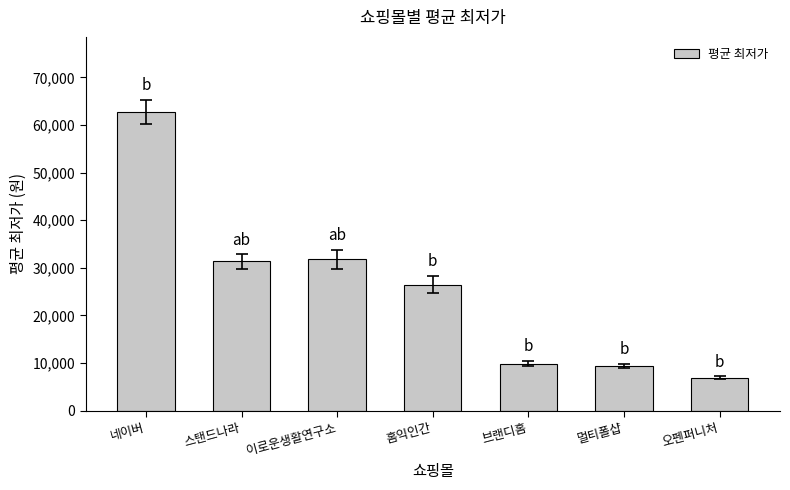

What is the label of the 2nd bar from the right?

멀티폴샵